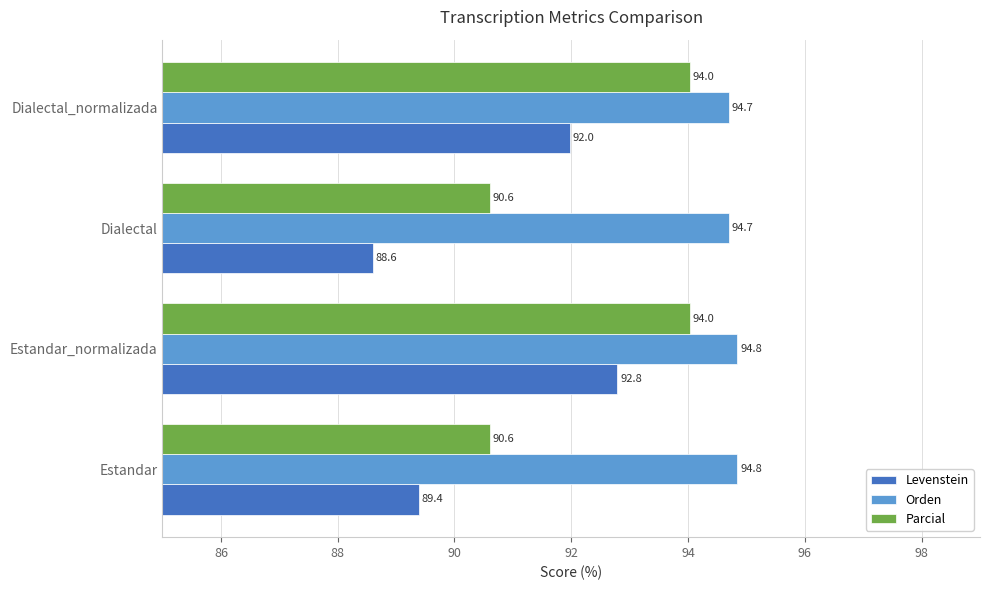

What is the average value of the Levenstein series?

90.7